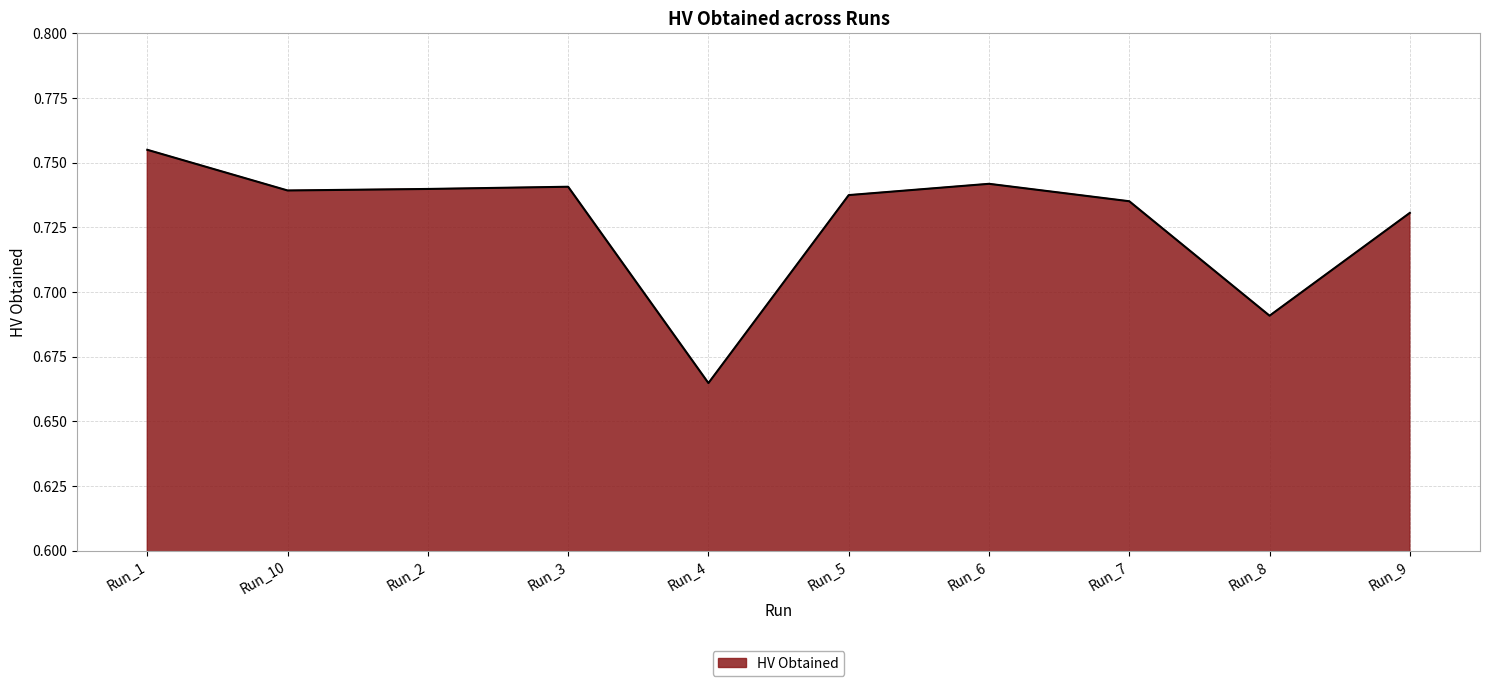

Which label corresponds to the largest value in the chart?

Run_1